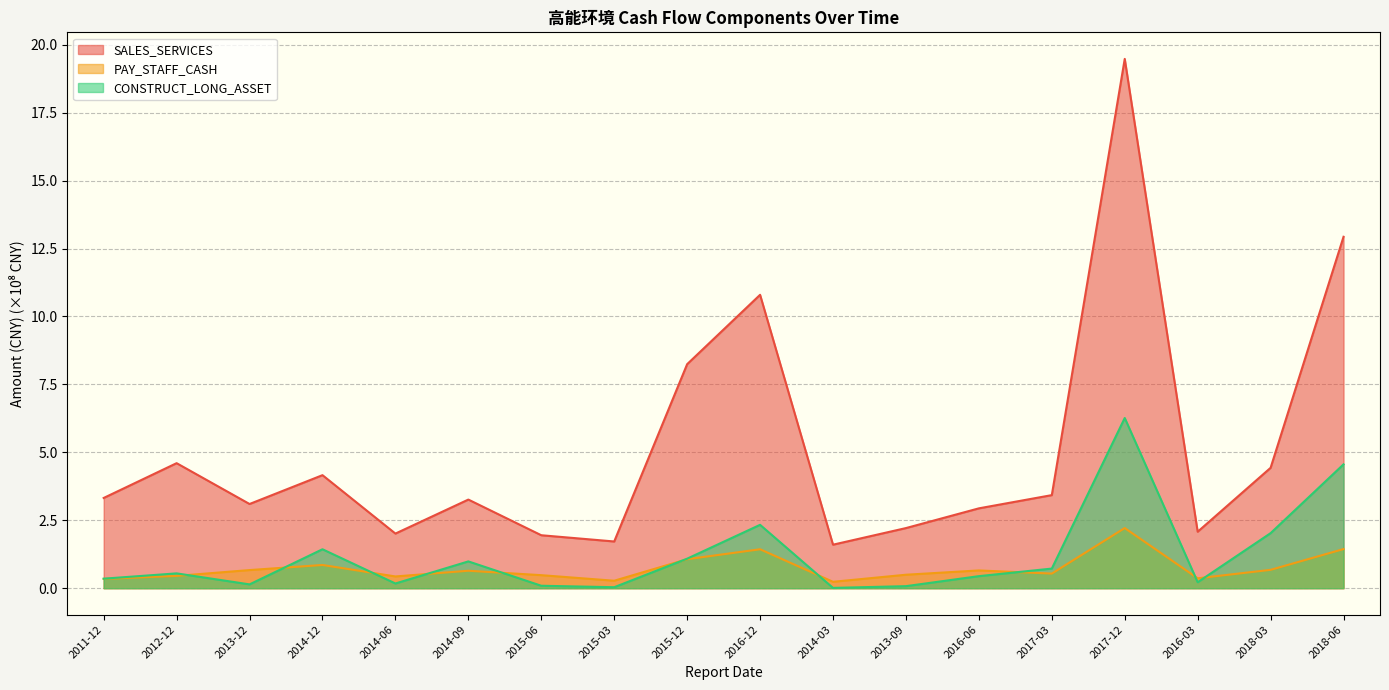

What is the difference between the highest and lowest values at 2013-12?

3.0